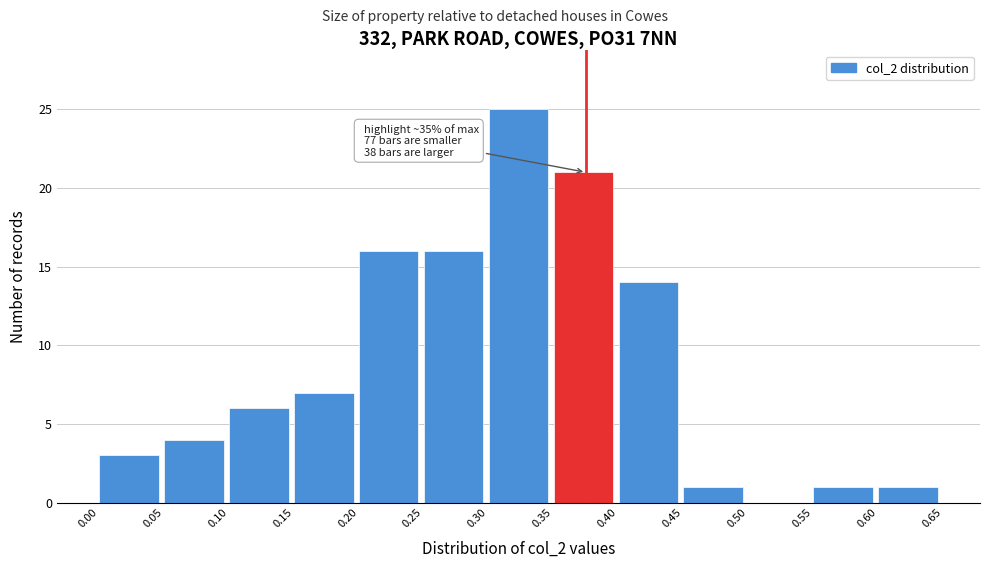

Which range on the x-axis has the tallest bar?

0.30 to 0.35